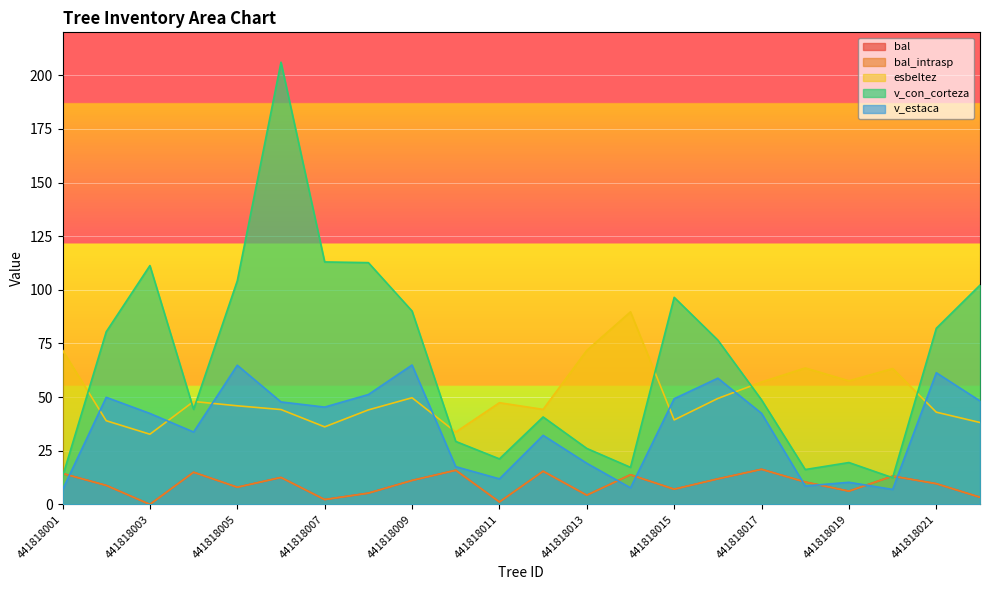

Where is bal_intrasp nearest to the value 8?

441818005